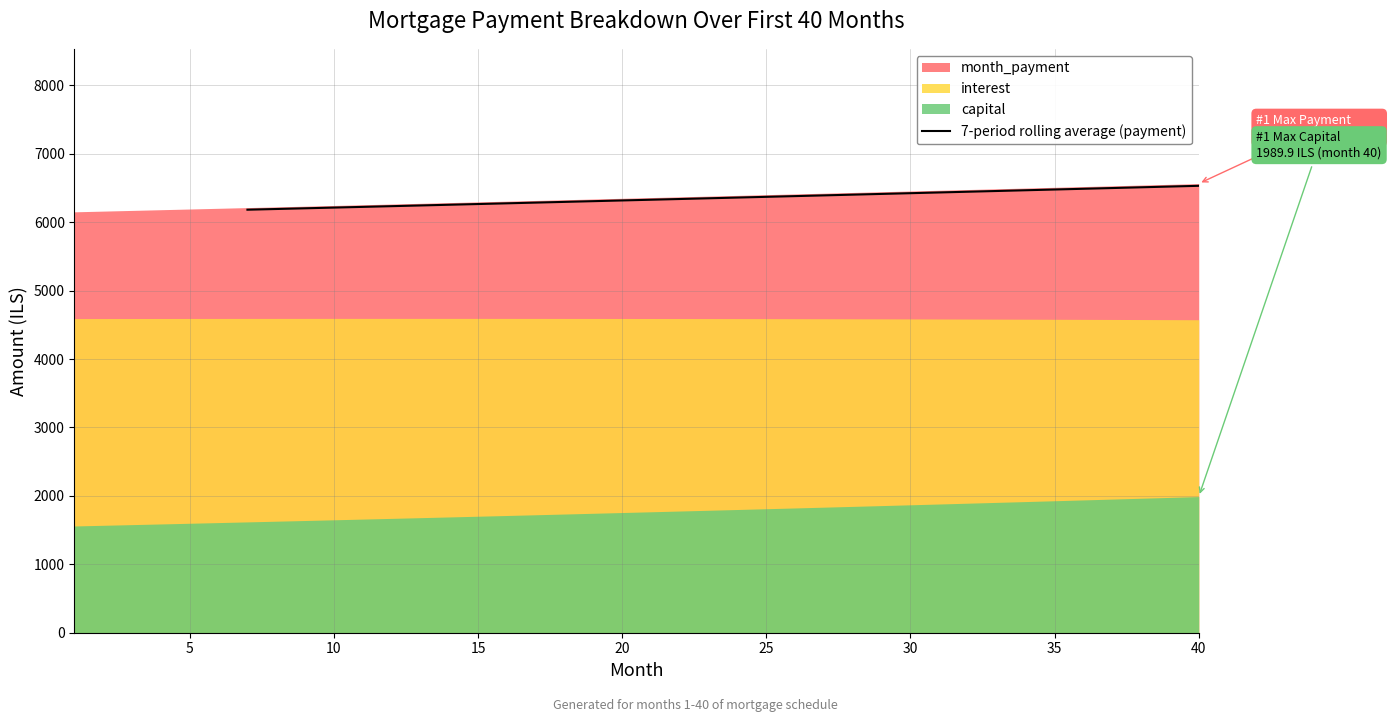

What is the maximum value shown in the chart?

6531.2